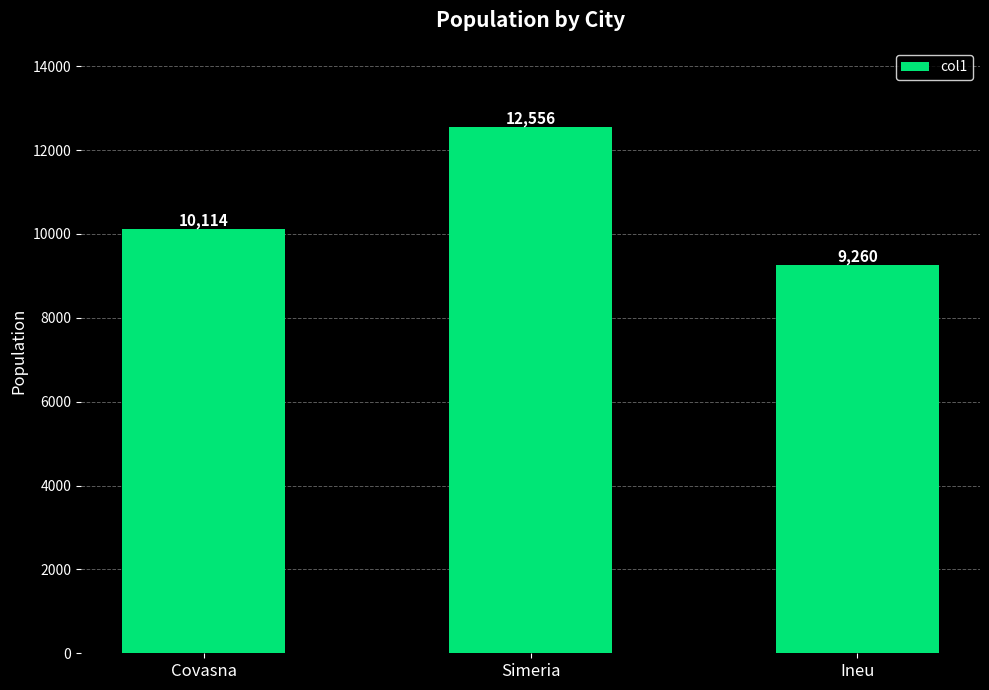

Reading left to right, list all the values displayed in this chart.

10114	12556	9260